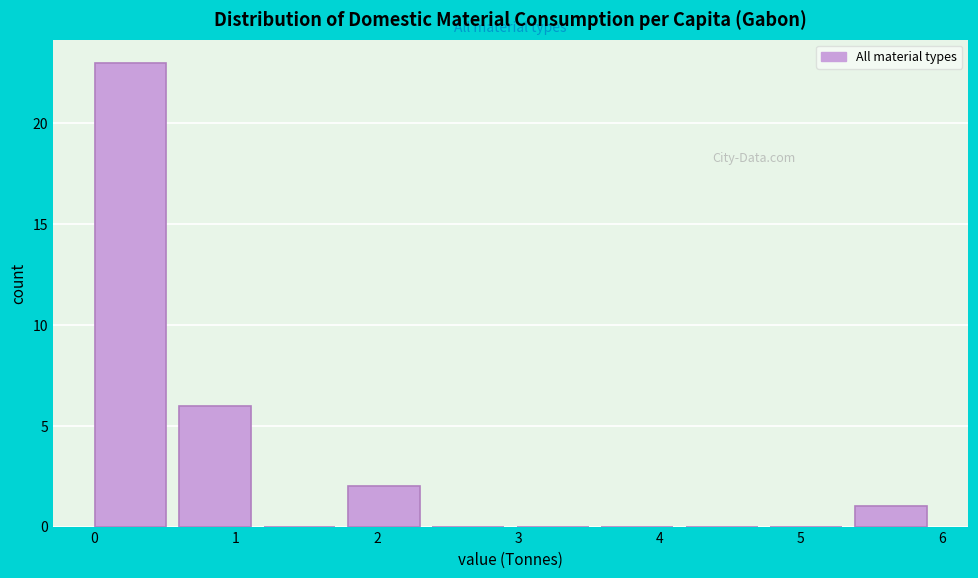

Reading left to right, list every bar in this chart as the range it spans on the x-axis followed by its height. Neither the bar edges nor the heights are printed on the chart, so give them approximately, as read against the axes.

0.0 to 0.6: 23
0.6 to 1.2: 6
1.2 to 1.8: 0
1.8 to 2.4: 2
2.4 to 3.0: 0
3.0 to 3.6: 0
3.6 to 4.2: 0
4.2 to 4.8: 0
4.8 to 5.4: 0
5.4 to 6.0: 1